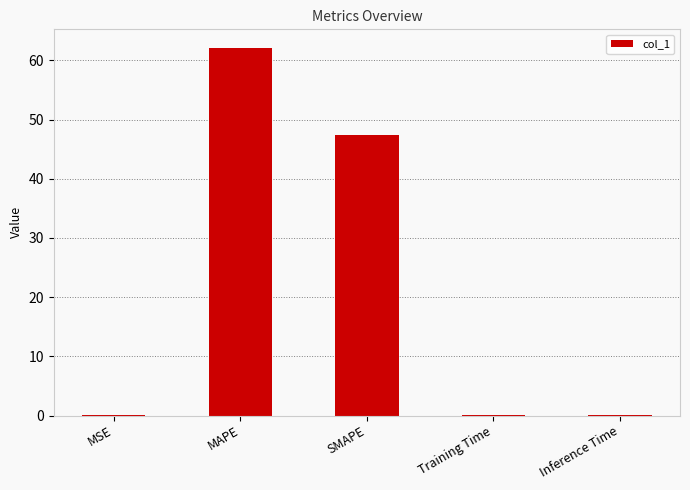

What is the greatest value displayed?

62.1